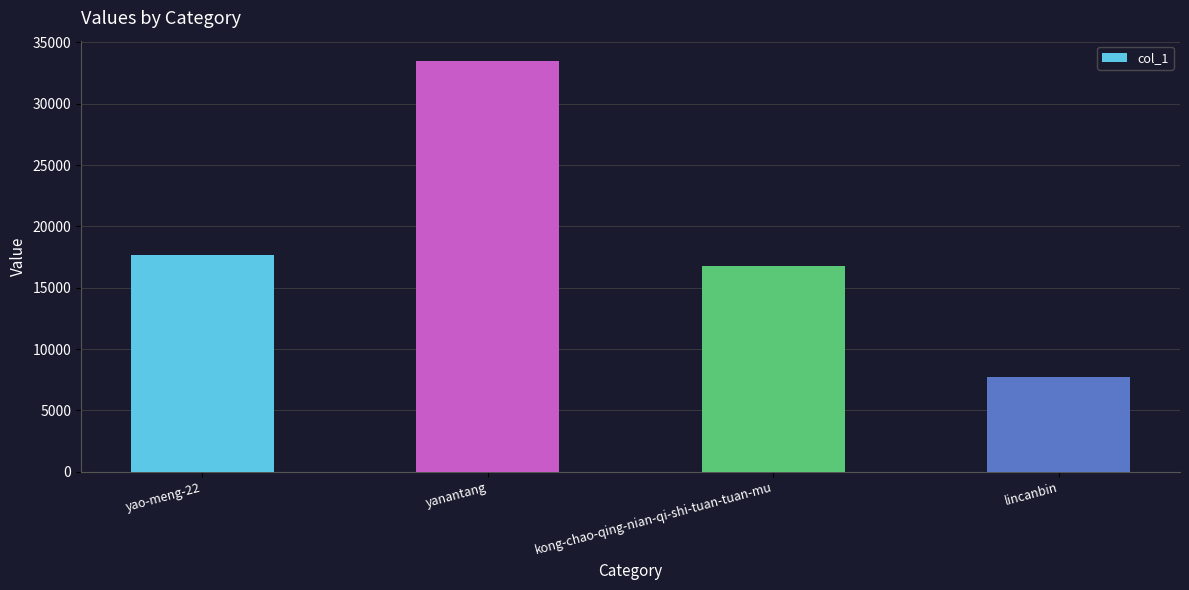

Reading left to right, what are all the values shown in this chart?

17667	33469	16802	7700